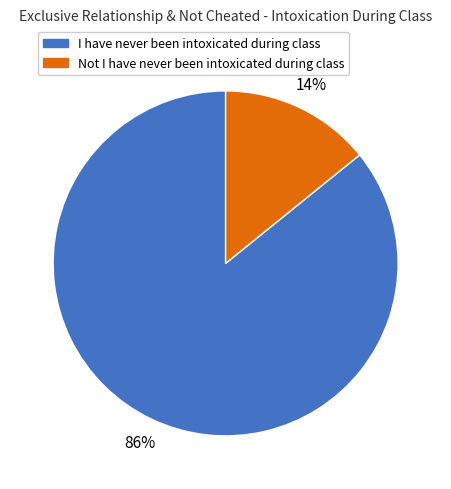

Count the number of slices in the pie.

2